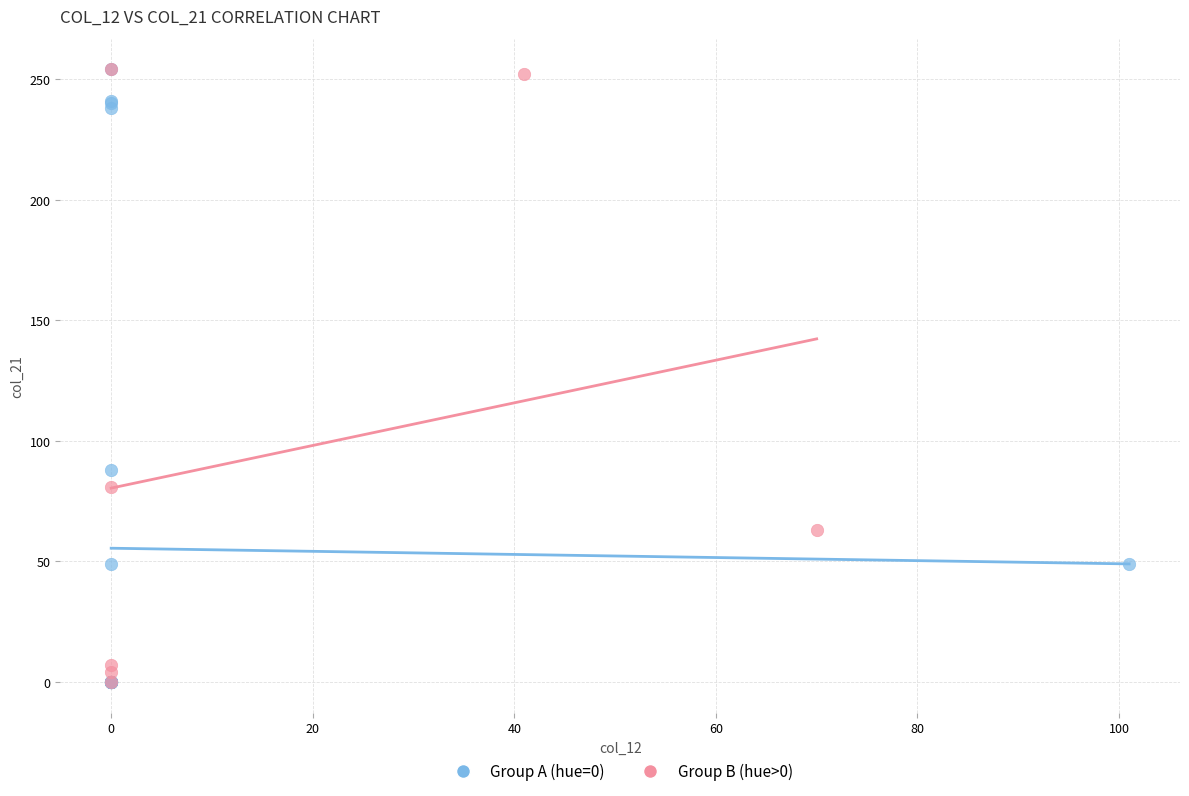

What are all the series names shown in the legend?

Group A (hue=0), Group B (hue>0)